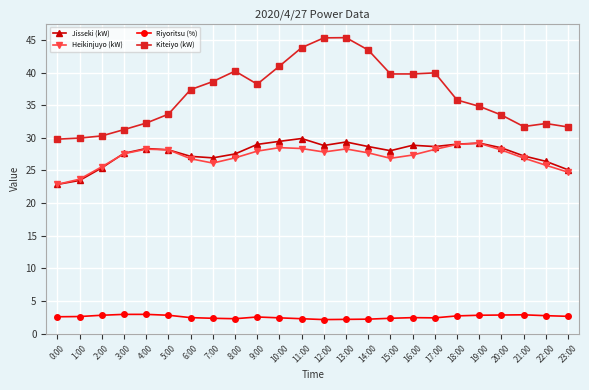

Rank the series by their maximum value, from highest to lowest.

Kiteiyo (kW), Jisseki (kW), Heikinjuyo (kW), Riyoritsu (%)